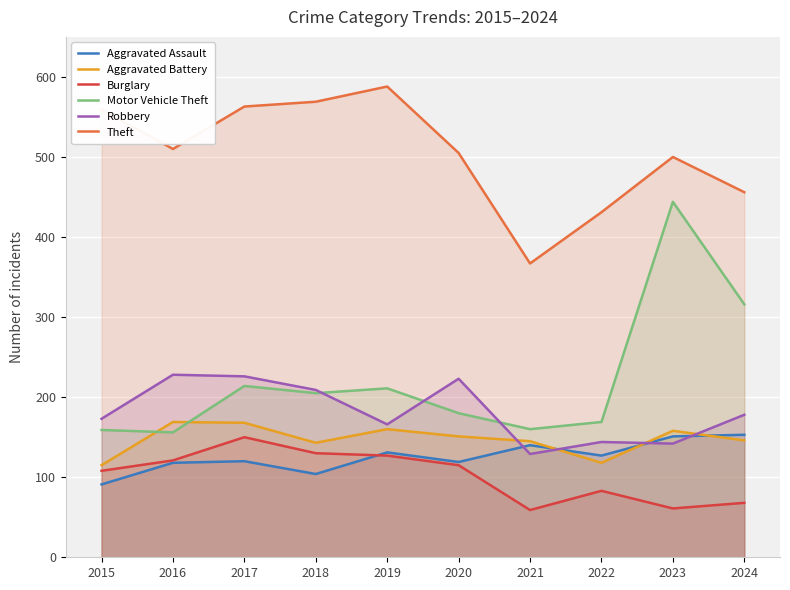

How many interior local valleys does the Burglary series have?

2